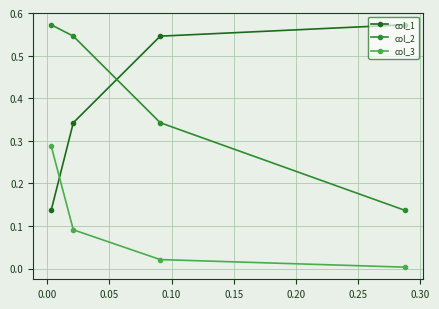

What is the sum of all col_1 values?

1.6